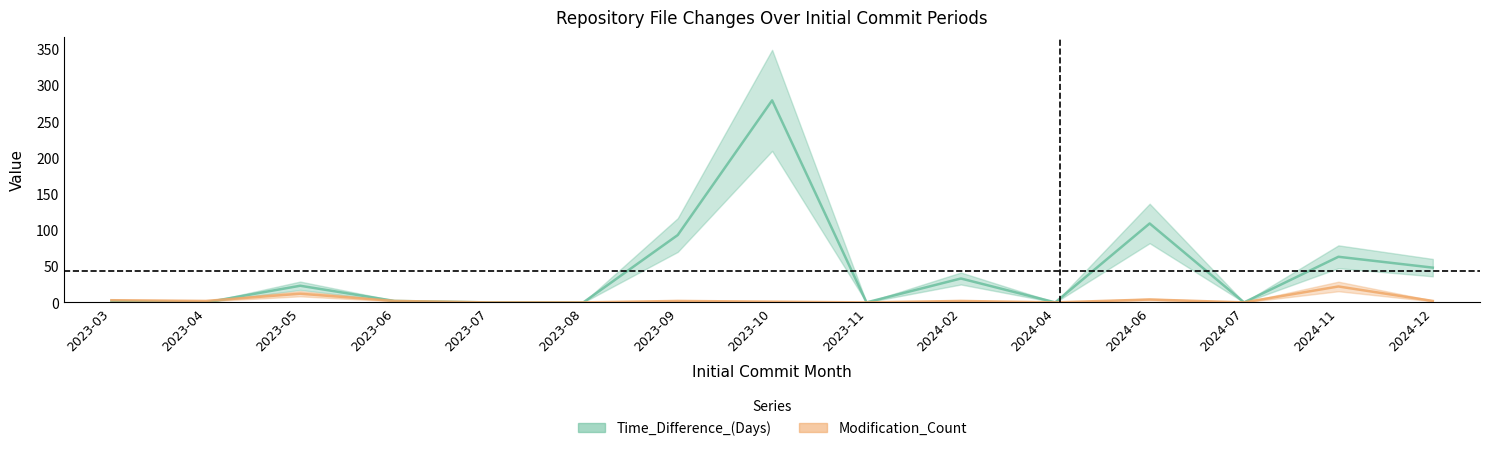

What is the difference between the maximum and second lowest values in the Time_Difference_(Days) series?

279